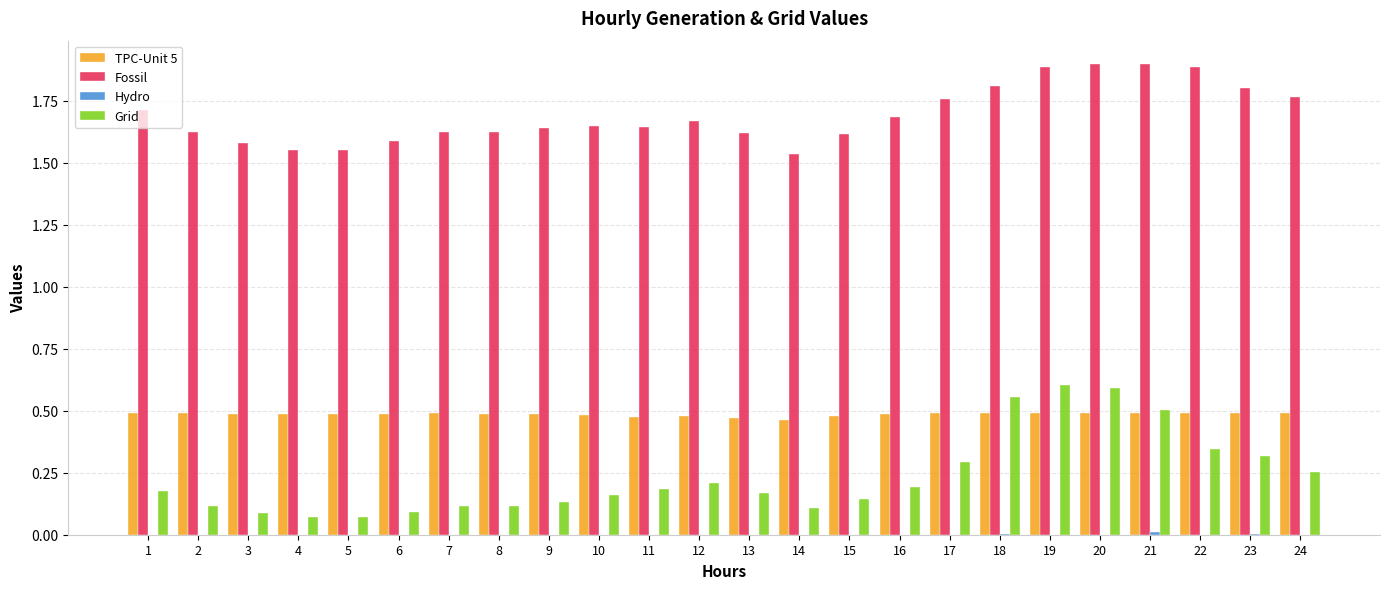

Which series has the largest total across all categories?

Fossil